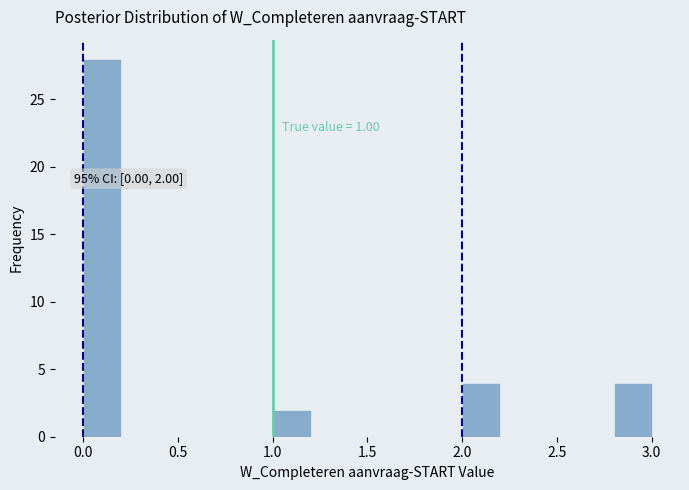

Over which range of the x-axis is the bar tallest?

0.0 to 0.2